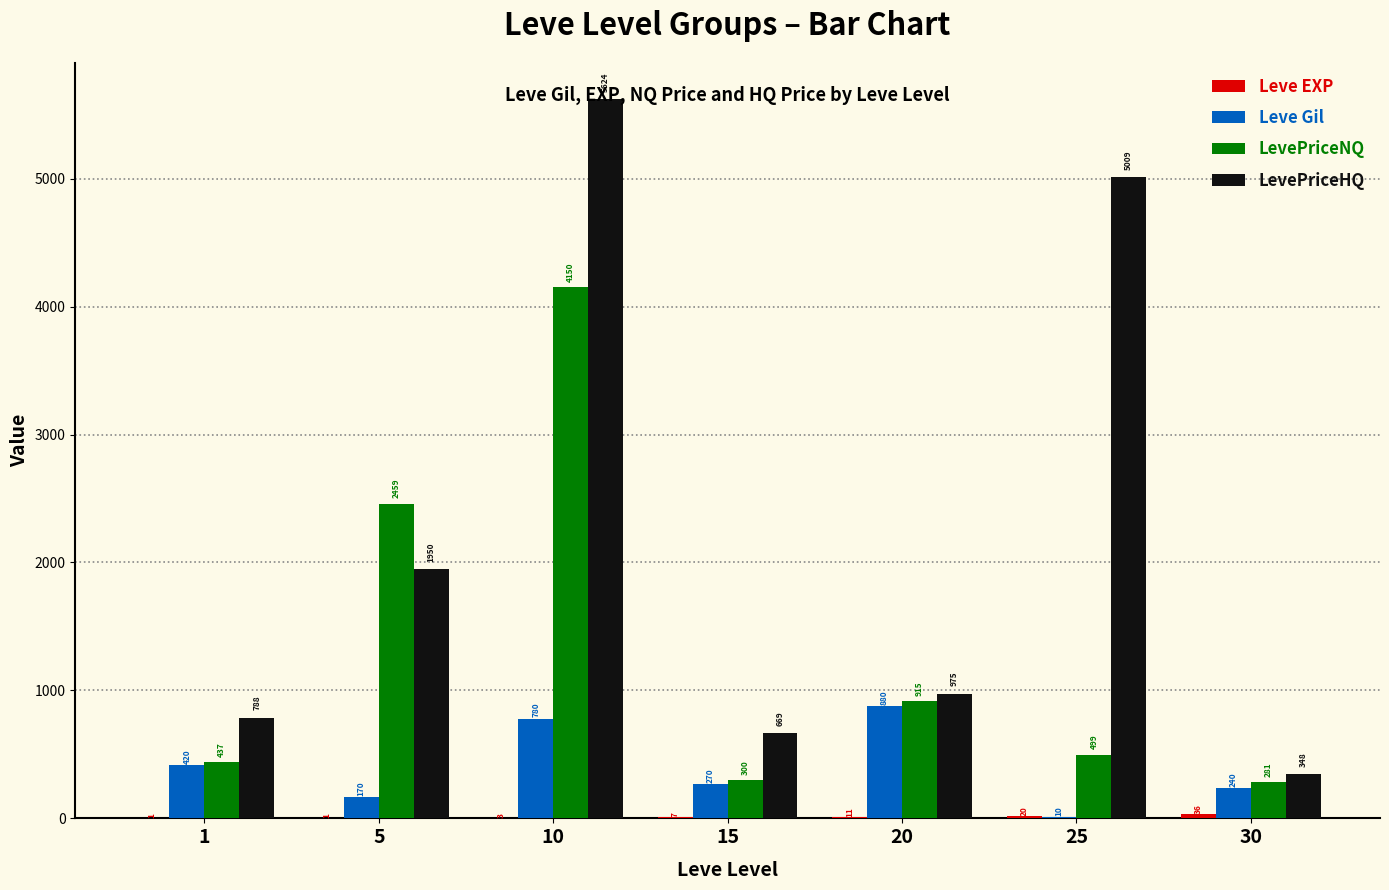

Which category has the highest value across all series?

10